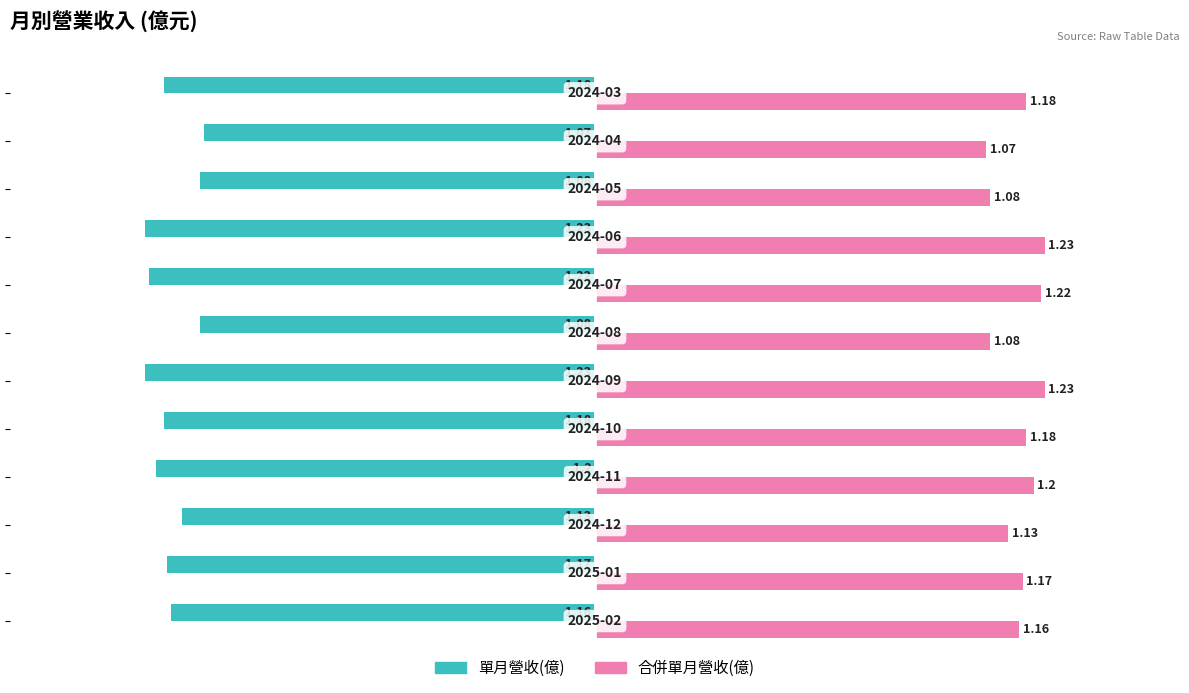

Which series has the largest total across all categories?

合併單月營收(億)